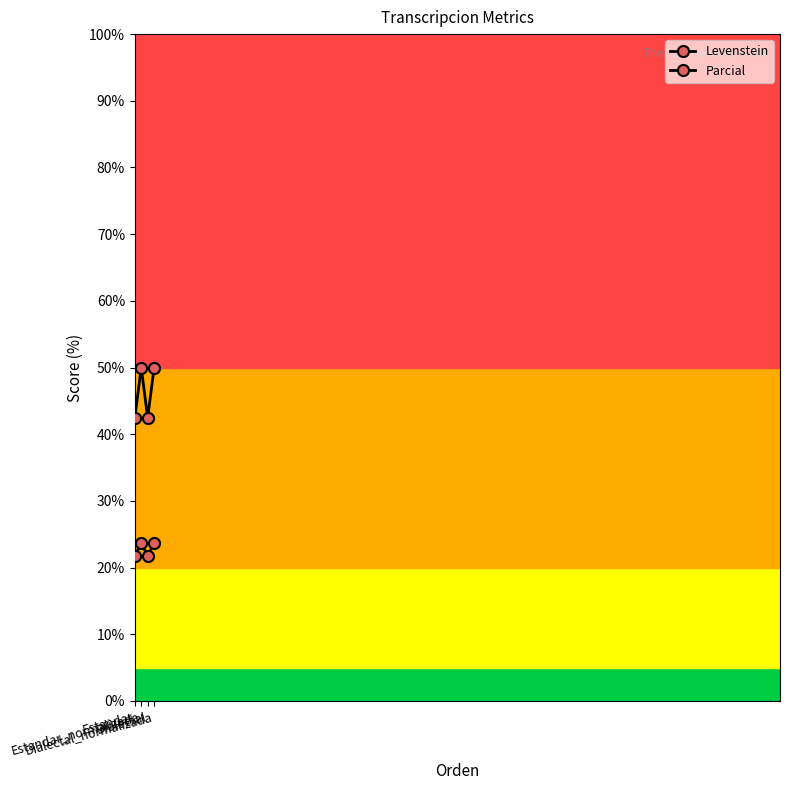

Rank the categories by Levenstein value from highest to lowest.

Estandar_normalizada, Dialectal_normalizada, Estandar, Dialectal